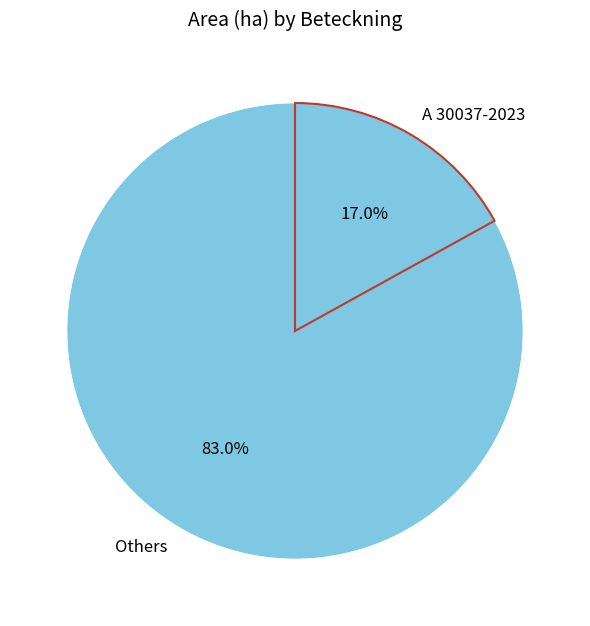

Which has a higher value, Others or A 30037-2023?

Others